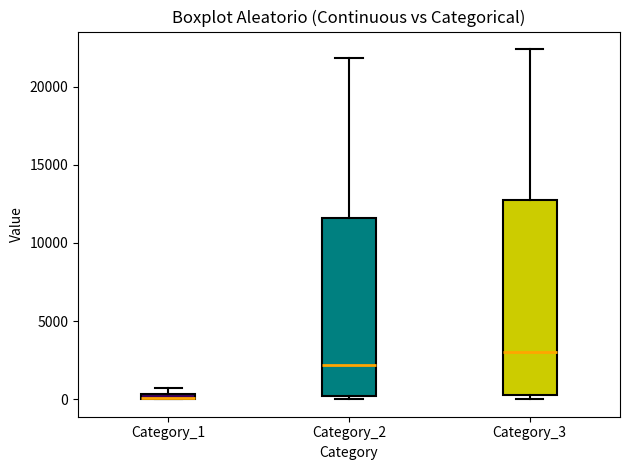

Comparing the boxes themselves (not the whiskers), which one is the tallest?

Category_3